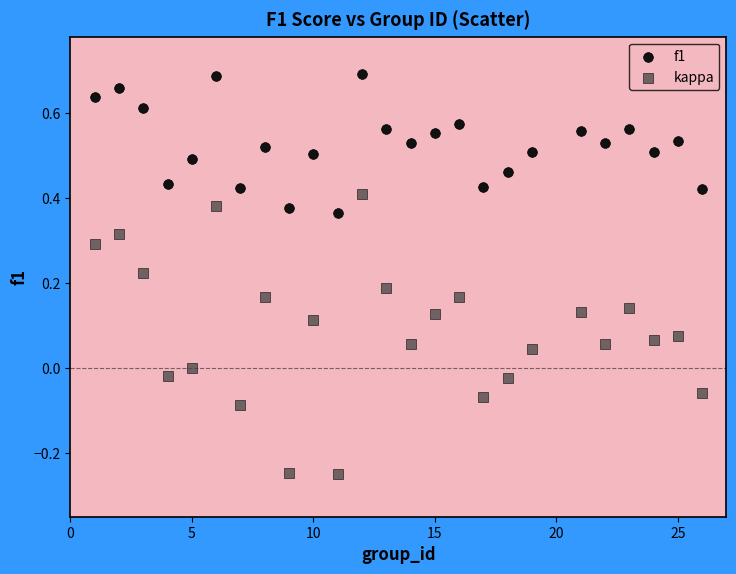

Which series reaches the maximum Y coordinate?

f1